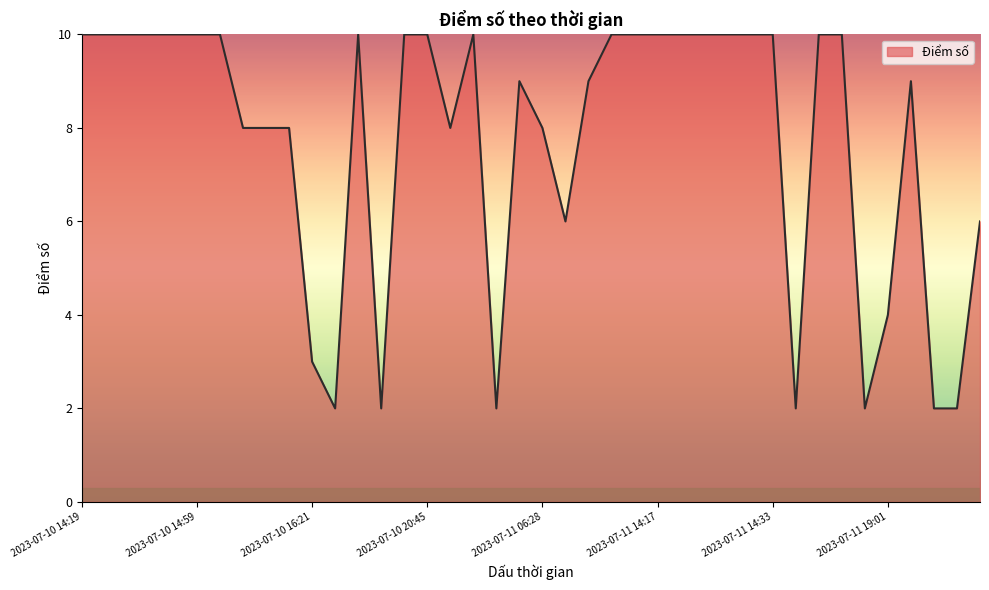

What is the difference between the maximum and minimum values?

8